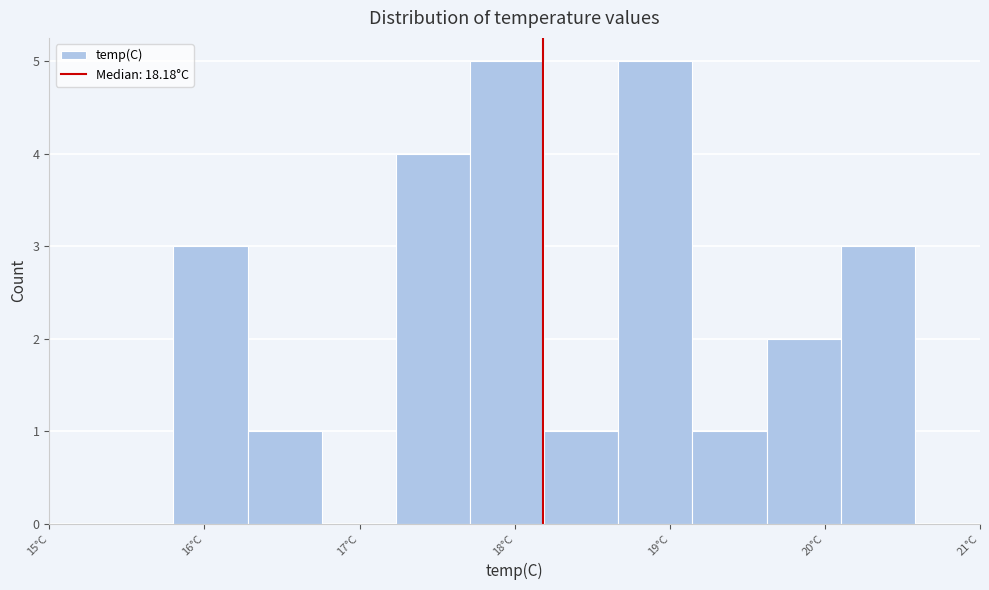

What is the height of the bar covering 20.1 to 20.6 on the x-axis? Neither the bar edges nor the heights are printed on the chart, so give them approximately, as read against the axes.

3